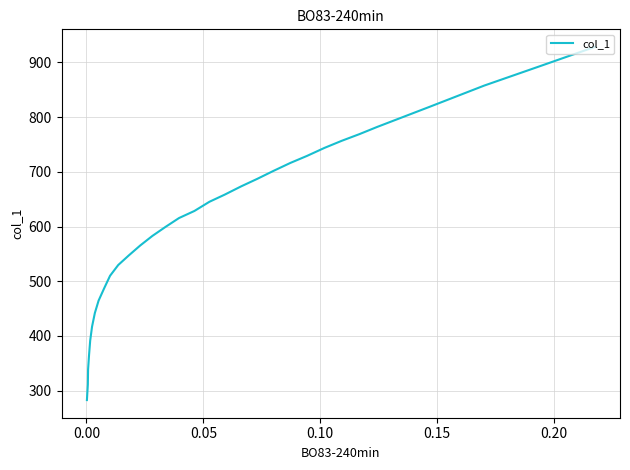

What is the difference between the maximum and minimum values?

645.5